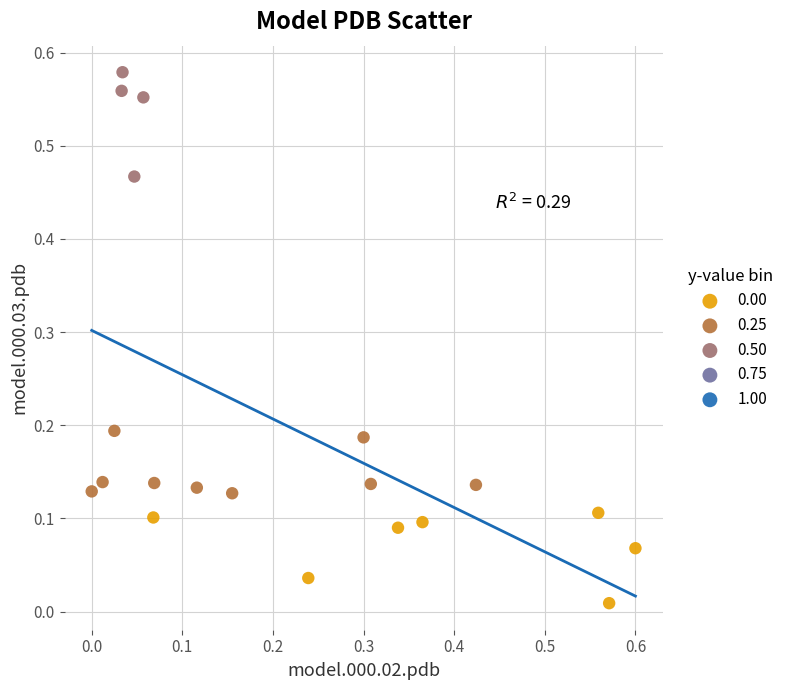

Which series contains the lowest Y value?

0.00